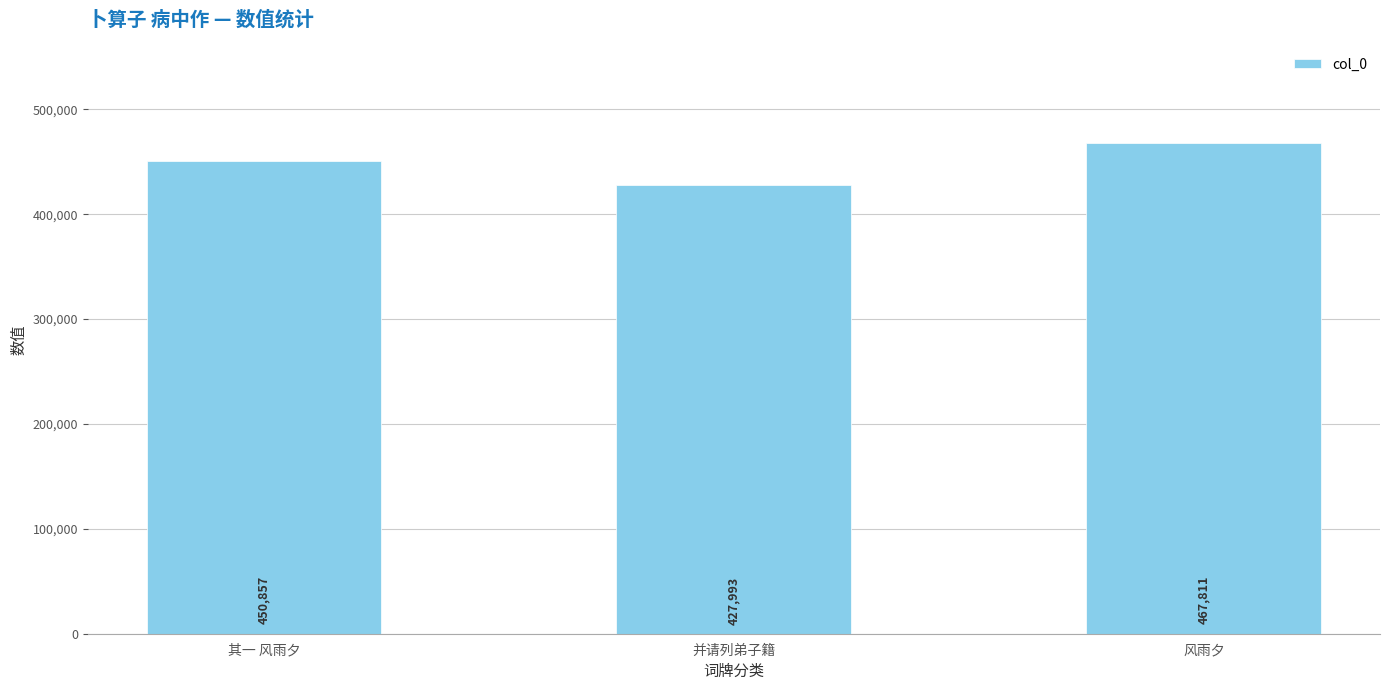

What value does the data have at 其一 风雨夕, to the nearest 10?

450860